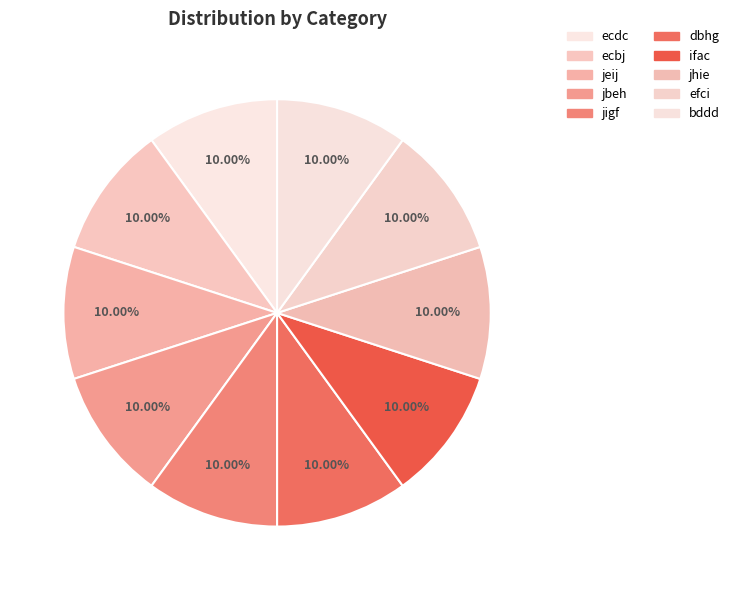

Which slice is the smallest?

efci